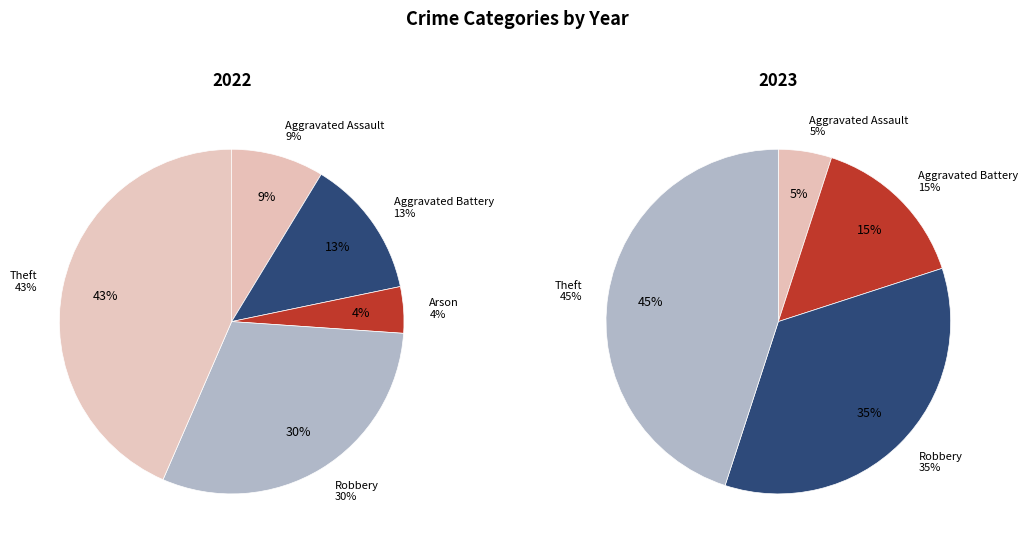

Is there any slice that represents more than half of the pie?

No